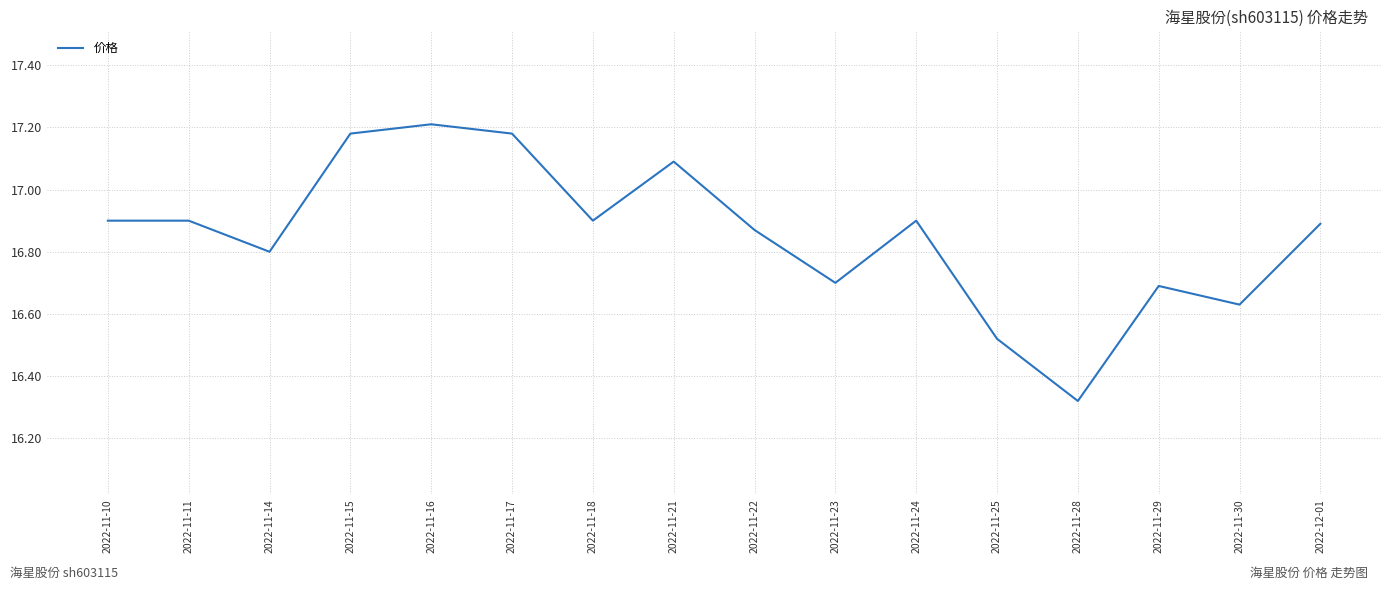

The value at 2022-11-23 is 6.7. True or false?

False